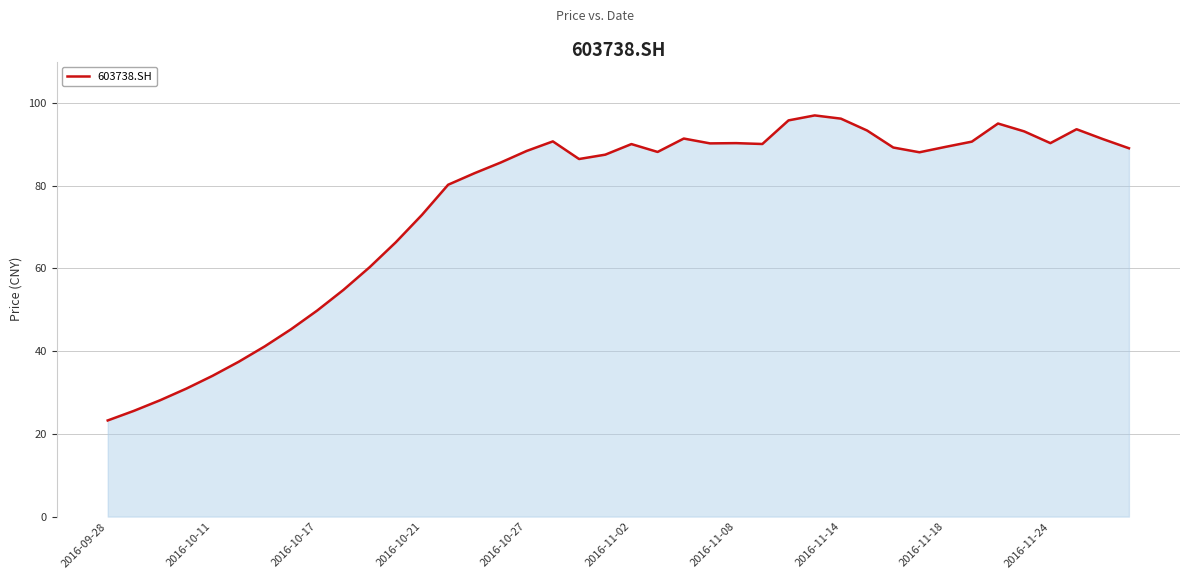

What is the difference between the maximum and minimum values?

73.7